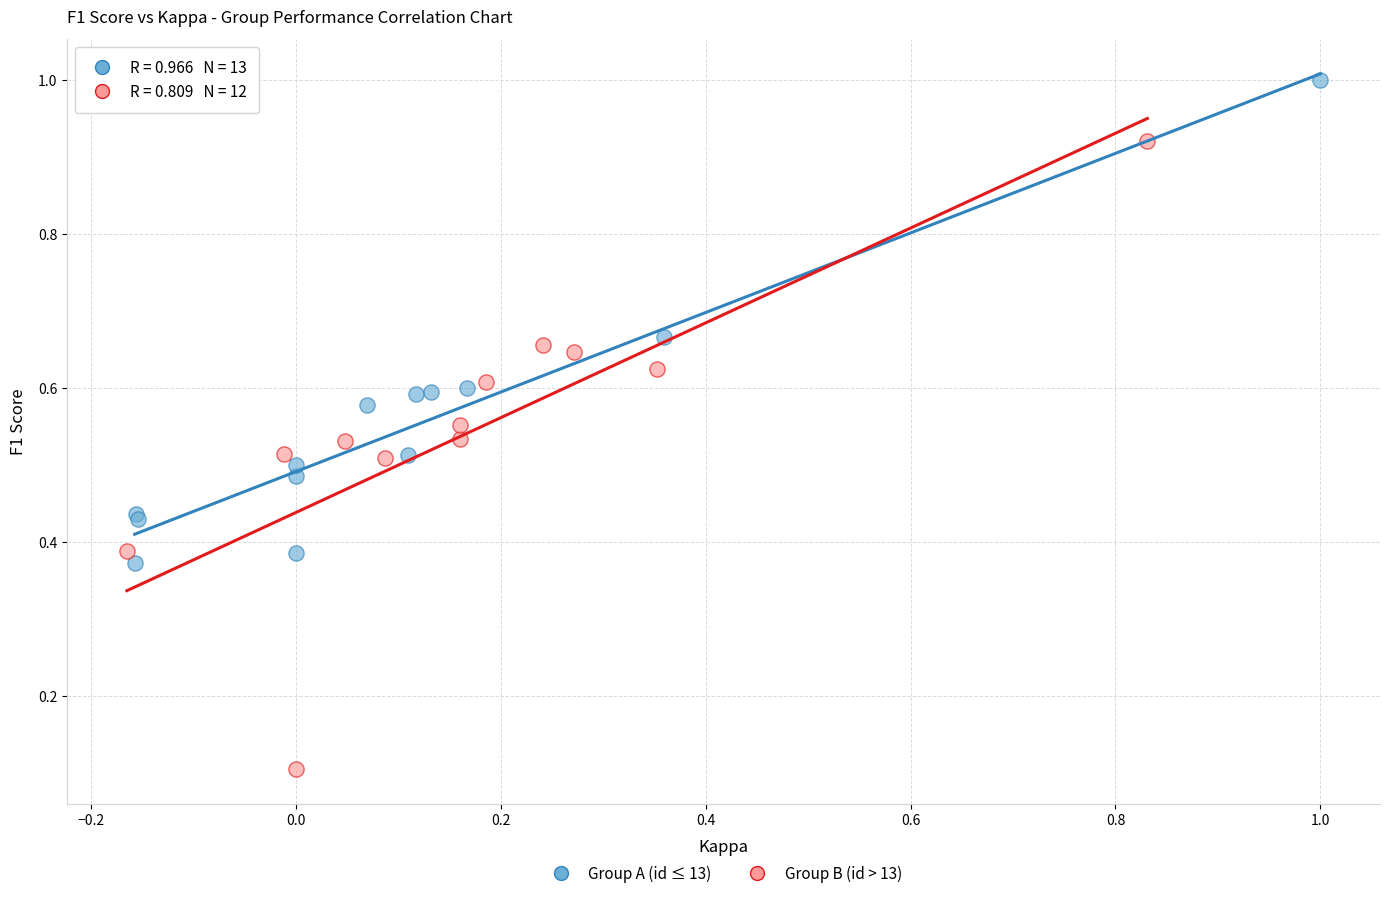

Which series has the largest Y range (max minus min)?

Group B (id > 13)